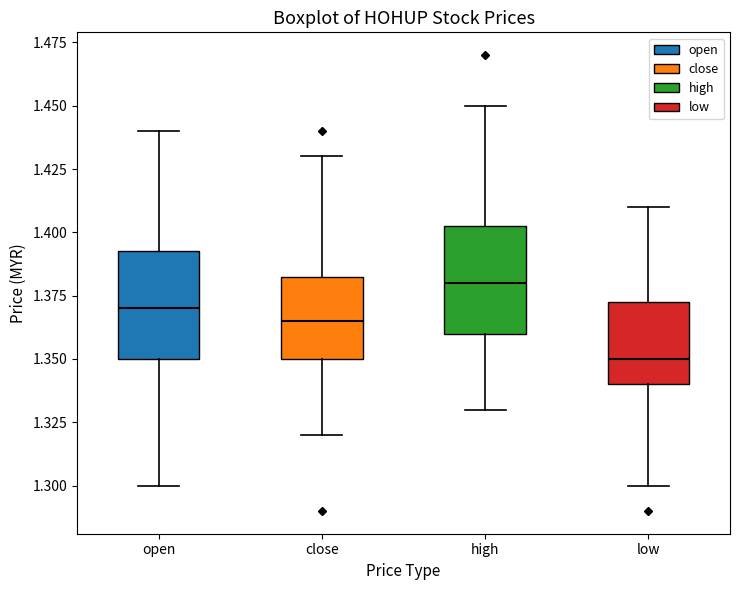

Reading left to right, transcribe this box plot: for each box, give where its median line is, the range the box spans, and where its two whiskers end, as read against the y-axis. The values are not printed on the chart, so give them approximately, as read against the axis.

open: median 1.370, box 1.350 to 1.395, whiskers 1.300 to 1.440
close: median 1.365, box 1.350 to 1.385, whiskers 1.320 to 1.430
high: median 1.380, box 1.360 to 1.405, whiskers 1.330 to 1.450
low: median 1.350, box 1.340 to 1.375, whiskers 1.300 to 1.410